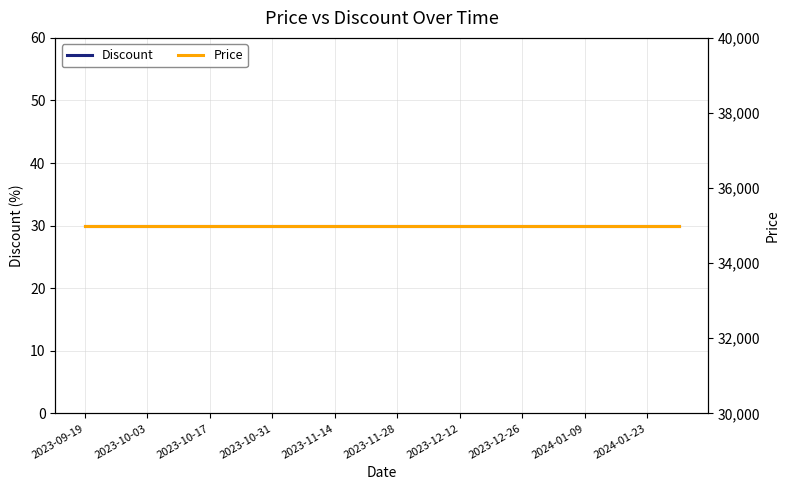

What is the sum of the Price values at 2024-01-09 and 2023-09-19?

70000